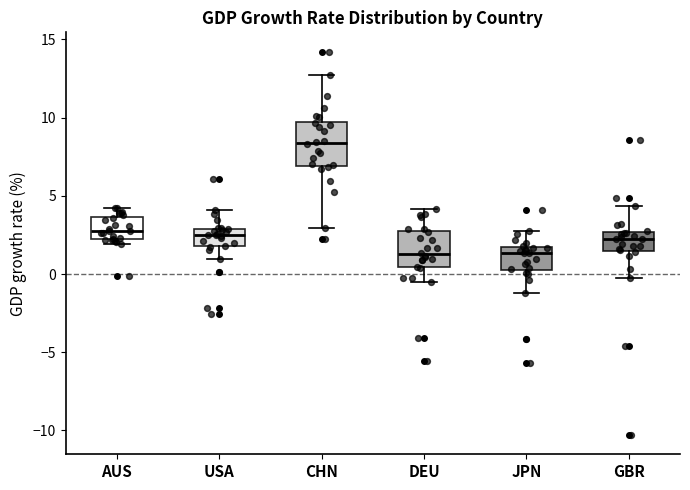

Reading left to right, transcribe this box plot: for each box, give where its median line is, the range the box spans, and where its two whiskers end, as read against the y-axis. The values are not printed on the chart, so give them approximately, as read against the axis.

AUS: median 3.0, box 2.0 to 3.5, whiskers 2.0 (just below the box's lower edge) to 4.0
USA: median 2.5, box 2.0 to 3.0, whiskers 1.0 to 4.0
CHN: median 8.5, box 7.0 to 9.5, whiskers 3.0 to 12.5
DEU: median 1.5, box 0.5 to 3.0, whiskers -0.5 to 4.0
JPN: median 1.5 (just below the box's upper edge), box 0.0 to 1.5, whiskers -1.0 to 3.0
GBR: median 2.0, box 1.5 to 2.5, whiskers 0.0 to 4.5